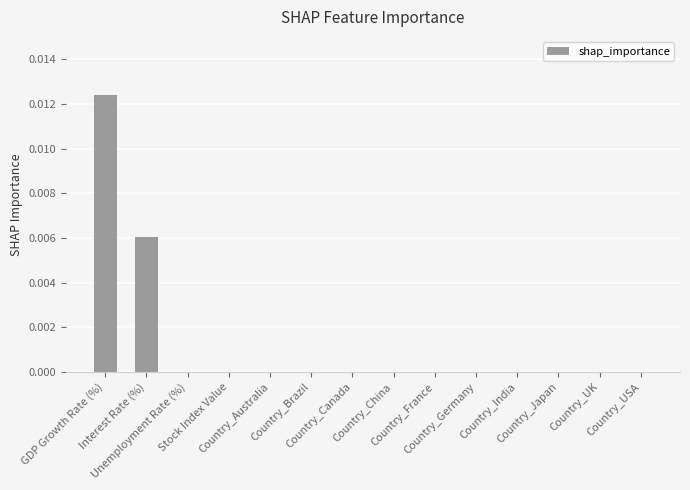

What is the label of the 14th bar from the left?

Country_USA